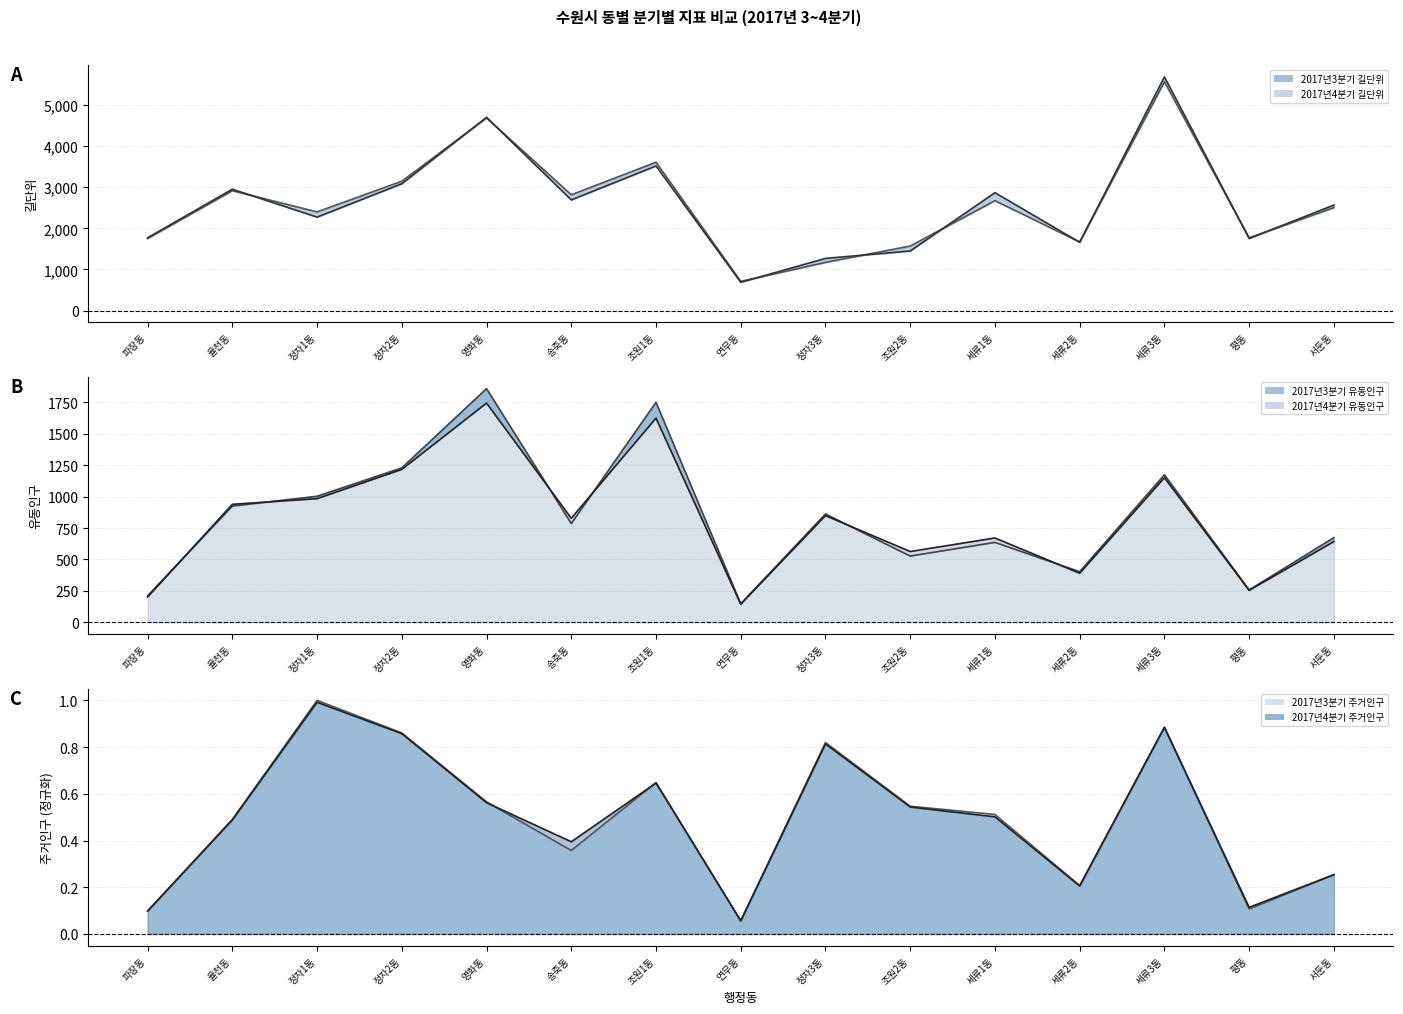

What is the label of the 6th point from the right?

조원2동